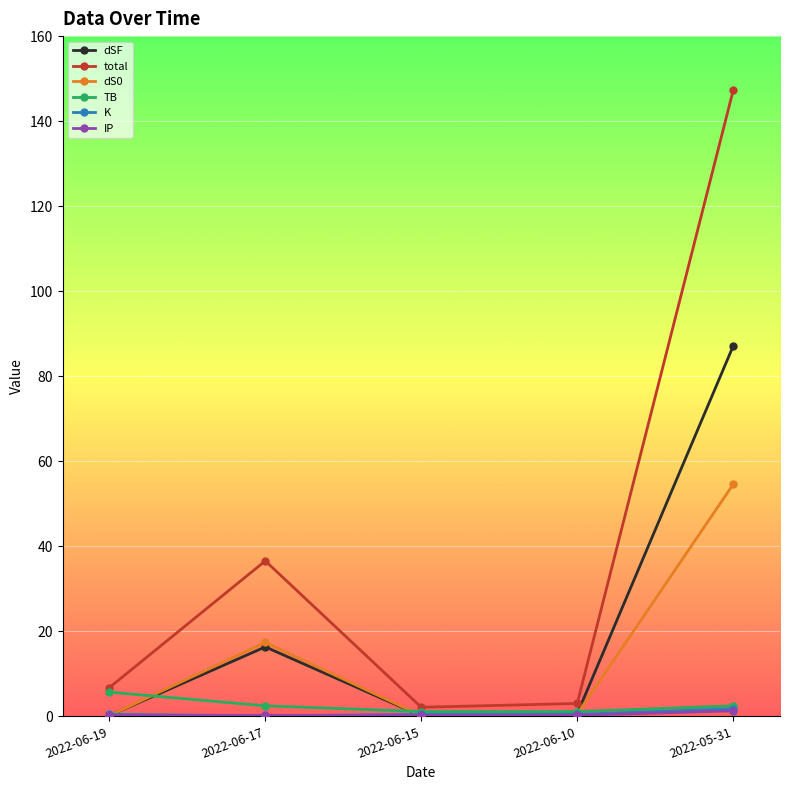

Is it true that dS0 equals 54.6 at 2022-05-31?

True